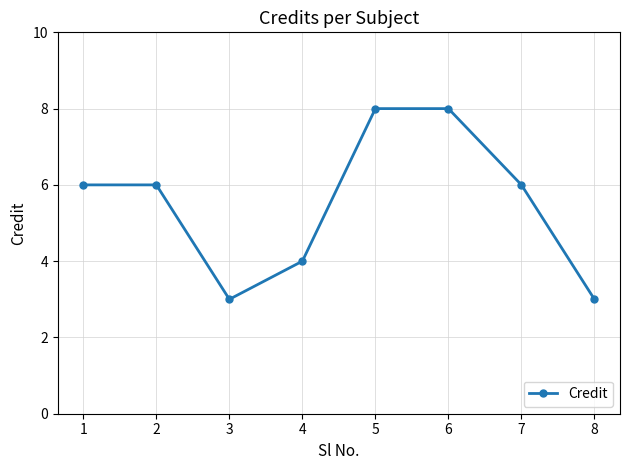

Does the chart have visible grid lines?

Yes